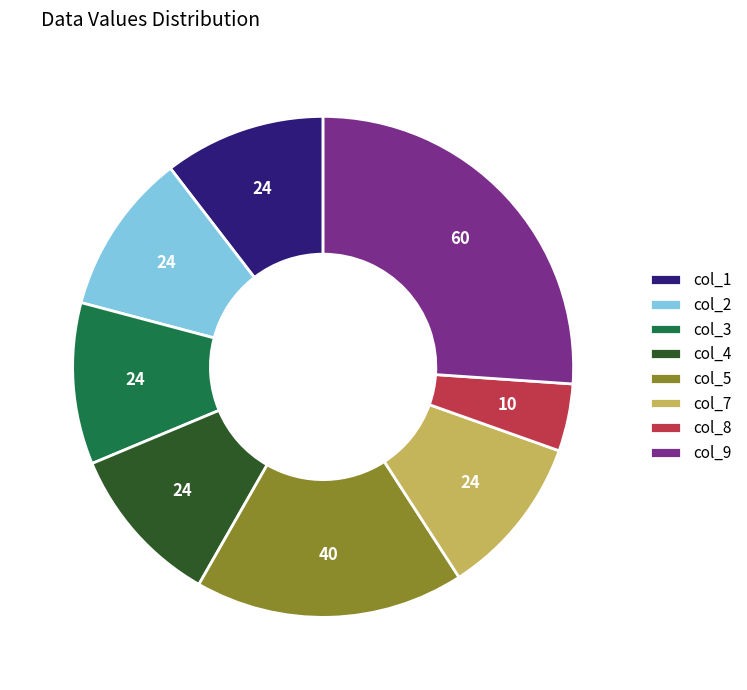

Which category has the smallest portion of the pie?

col_8